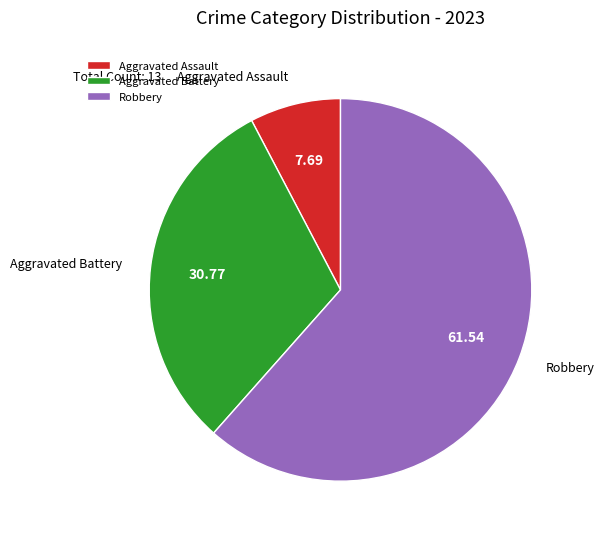

How many slices are in this pie chart?

3